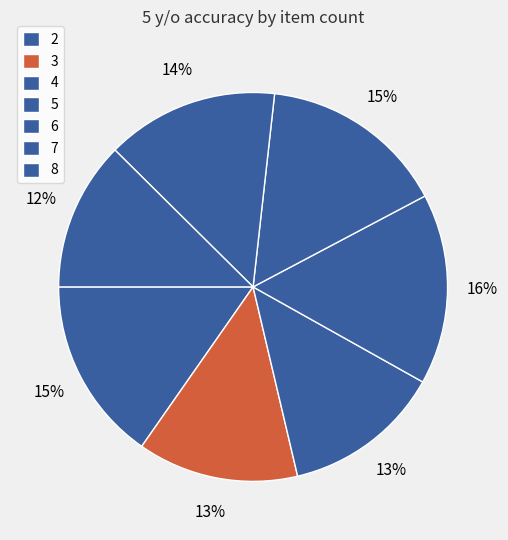

How many slices are in this pie chart?

7